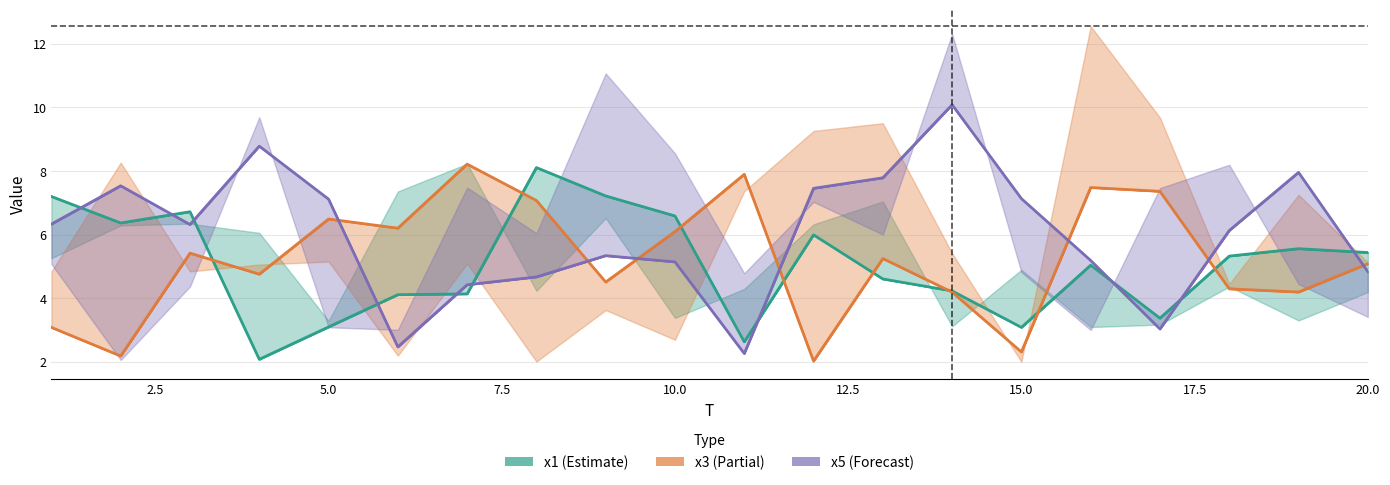

Between 7.5 and 20.0, which is larger?

20.0